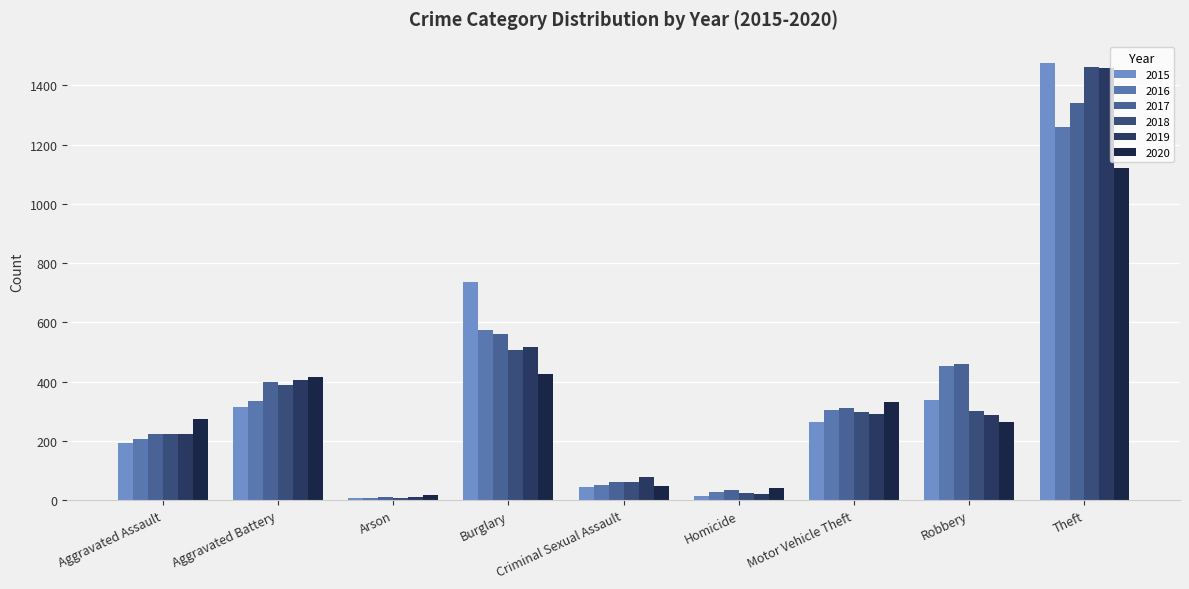

How many groups of bars are there?

9